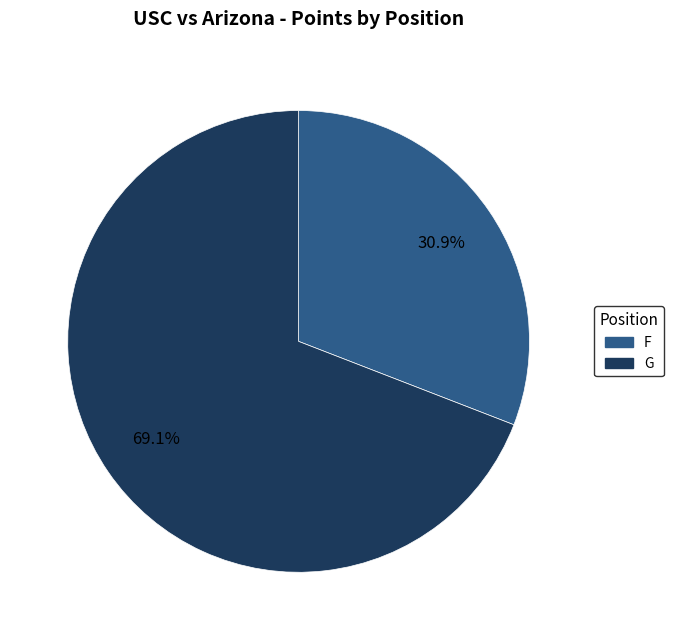

Is it true that F is 47% of the pie?

False